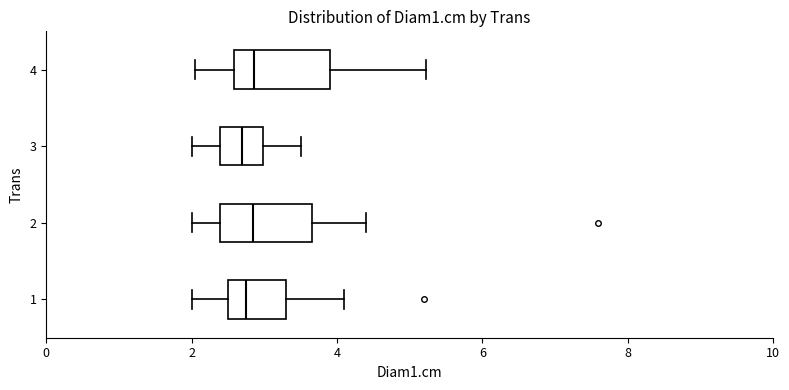

Where is the left edge of the box at y = 4 on the x-axis? The values are not printed on the chart, so give them approximately, as read against the axis.

2.6